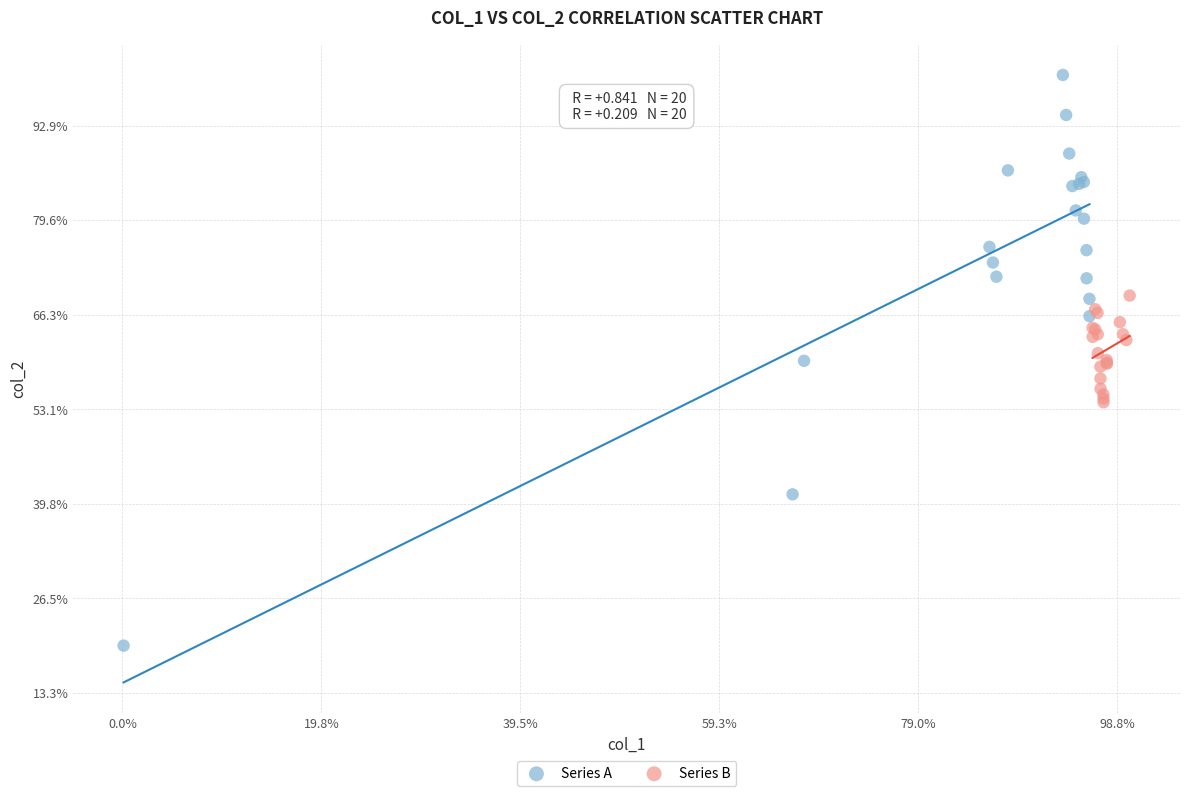

Which series has the largest Y range (max minus min)?

Series A